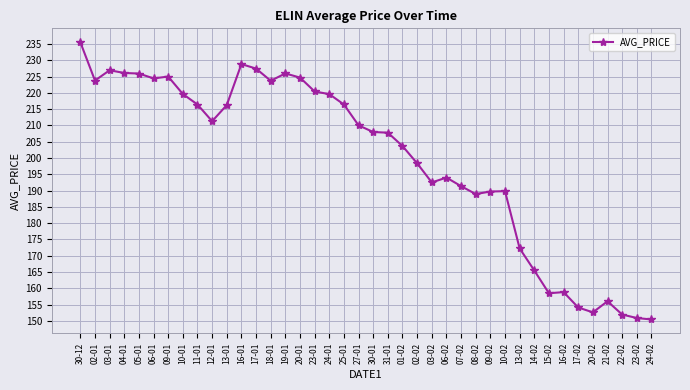

What is the minimum value shown in the chart?

150.4